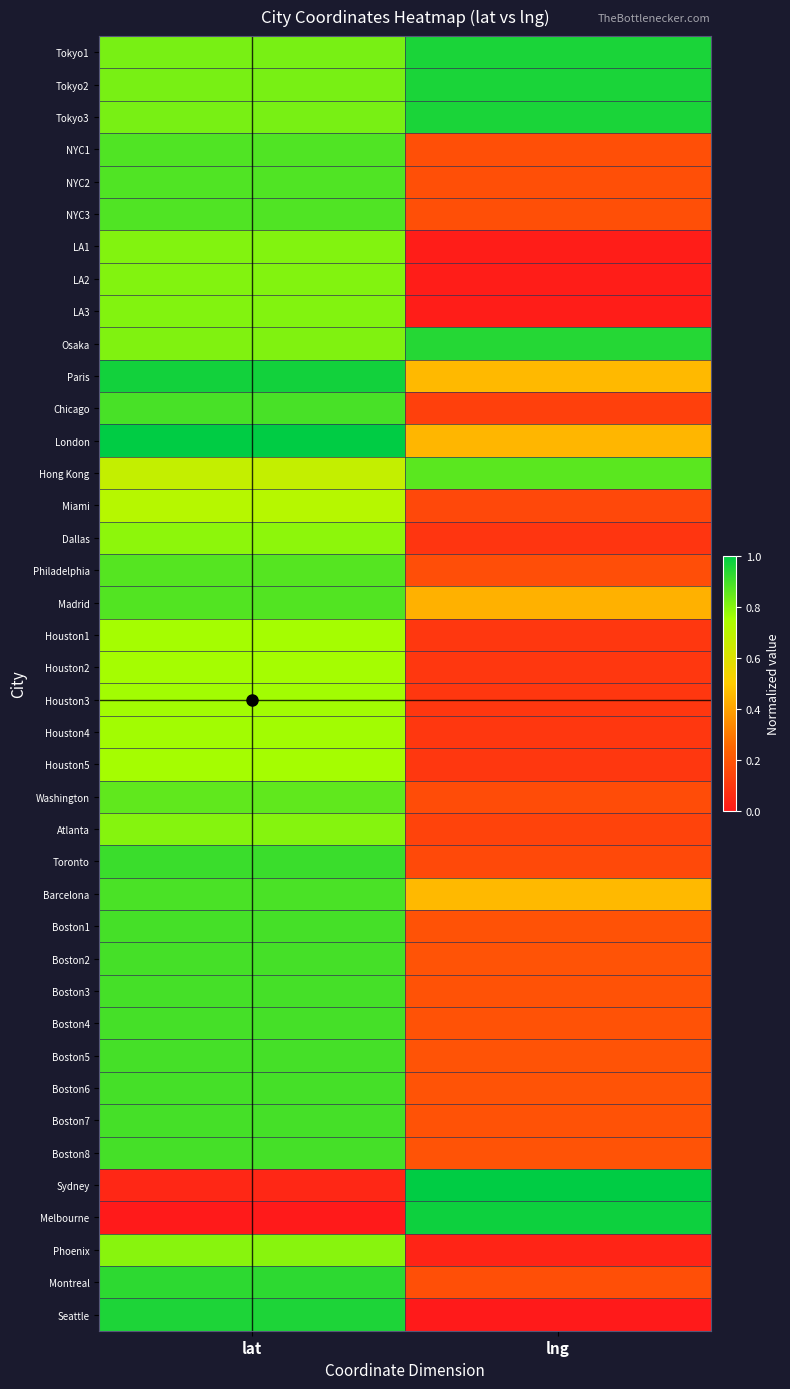

What is the total value across all series at lng?

12.2